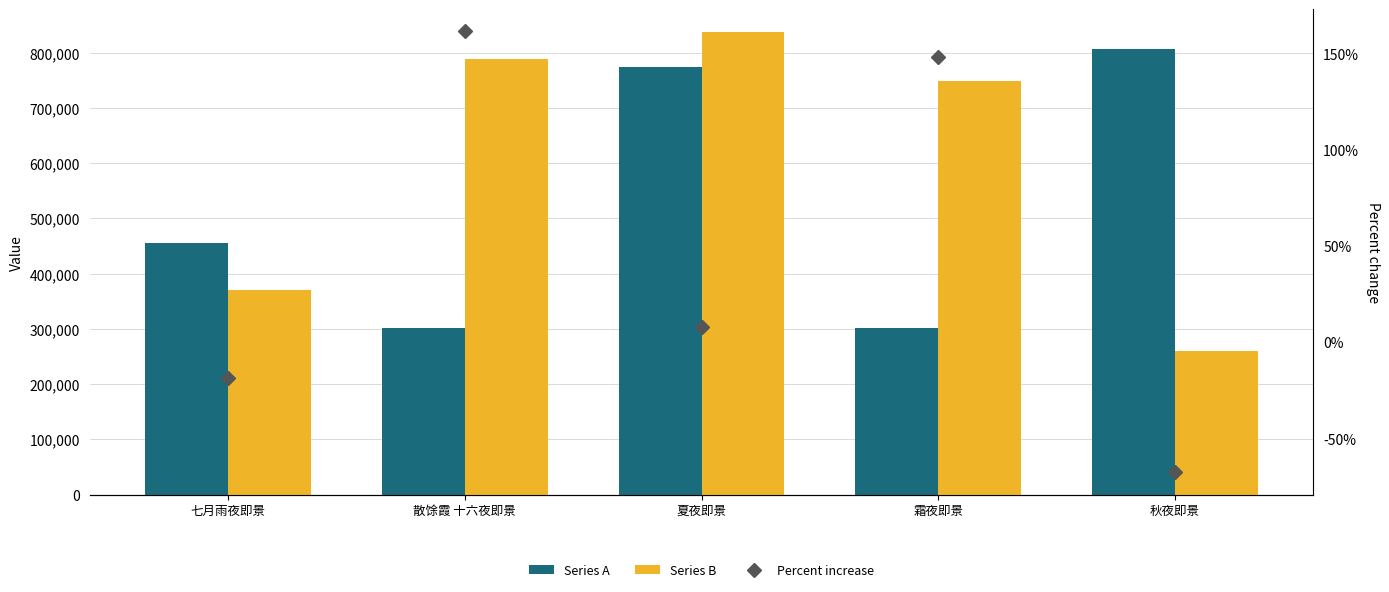

List the series in order of their peak value, highest first.

Series B, Series A, Percent increase